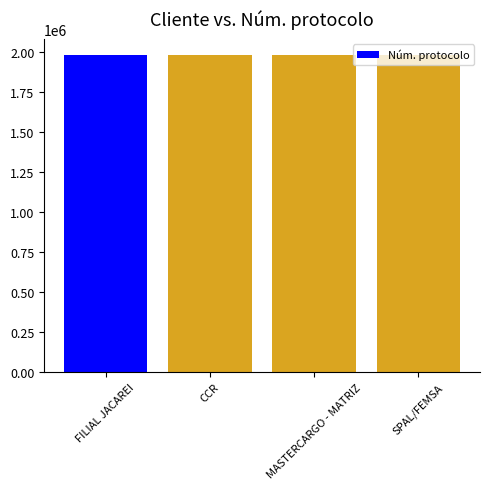

How many bars are there in total?

4